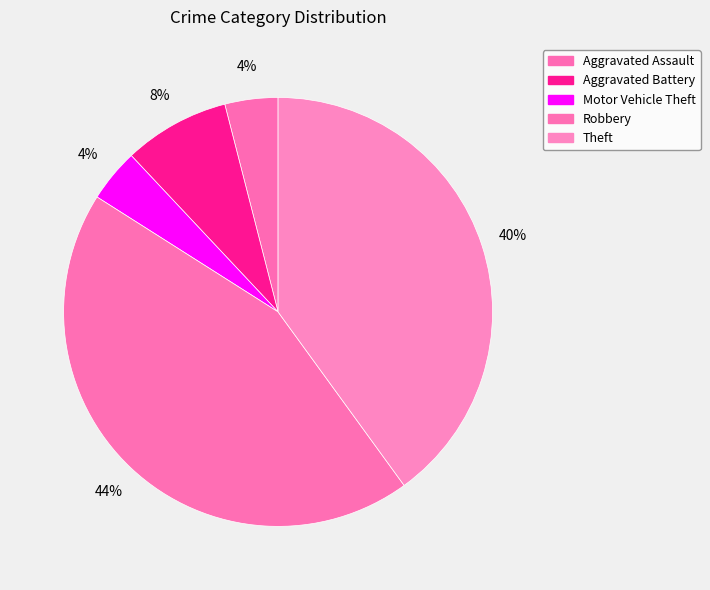

To the nearest percent, what portion does Aggravated Battery represent?

8%